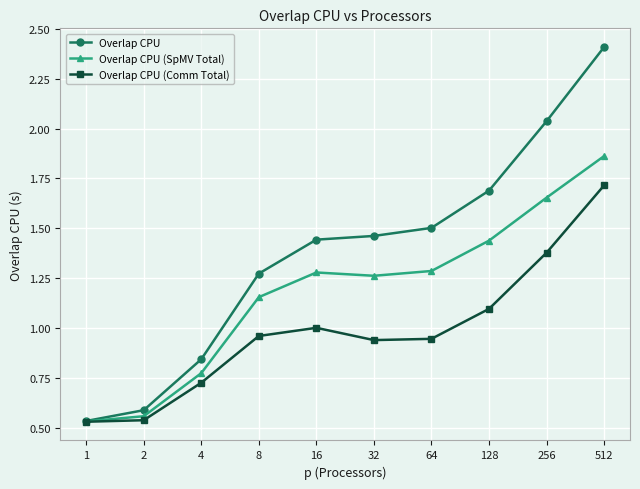

What are all the series names shown in the legend?

Overlap CPU, Overlap CPU (SpMV Total), Overlap CPU (Comm Total)